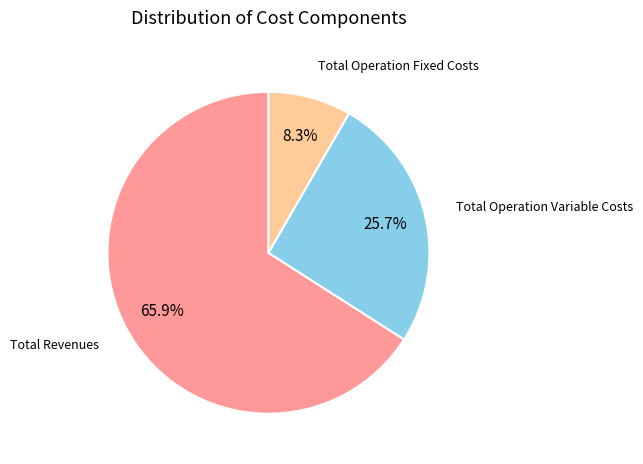

Is there any slice that represents more than half of the pie?

Yes